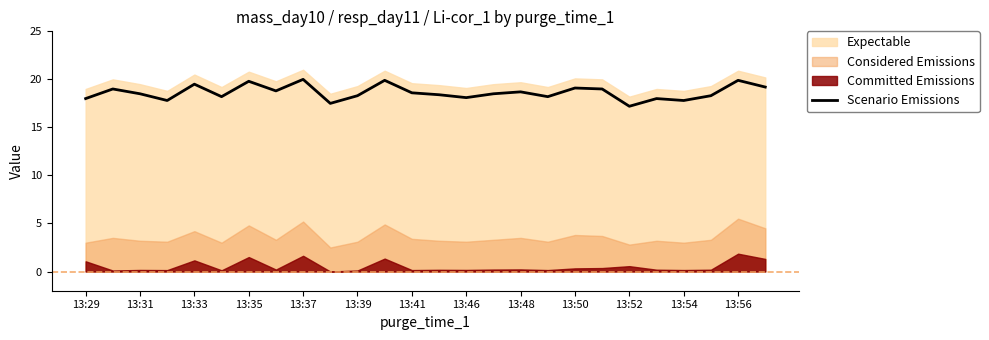

Is it true that Scenario Emissions equals 19.1 at 13:50?

True